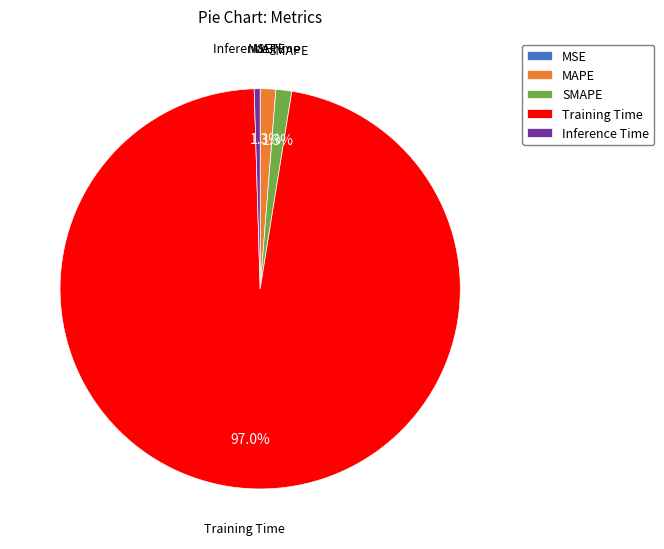

Does MAPE represent more than half of the total?

No